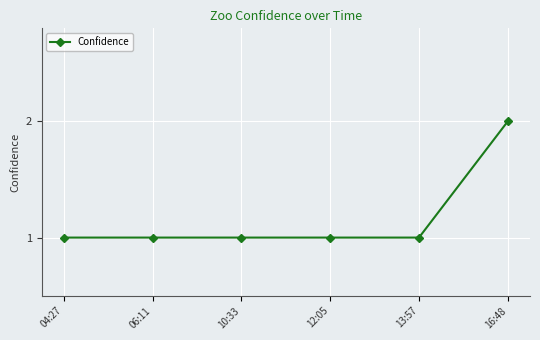

What is the minimum value shown in the chart?

1